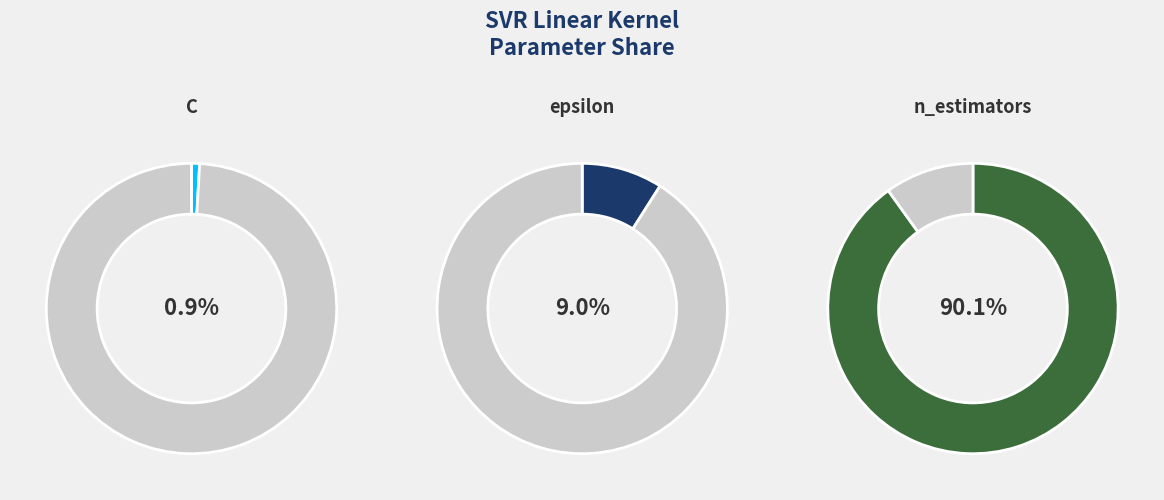

Rank the categories by value from highest to lowest.

n_estimators, epsilon, C